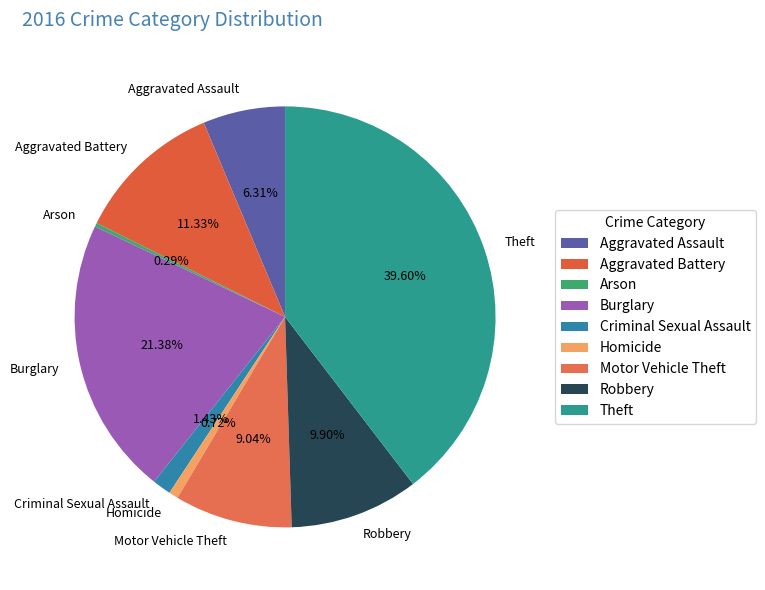

To the nearest percent, what percentage of the pie is Homicide?

1%